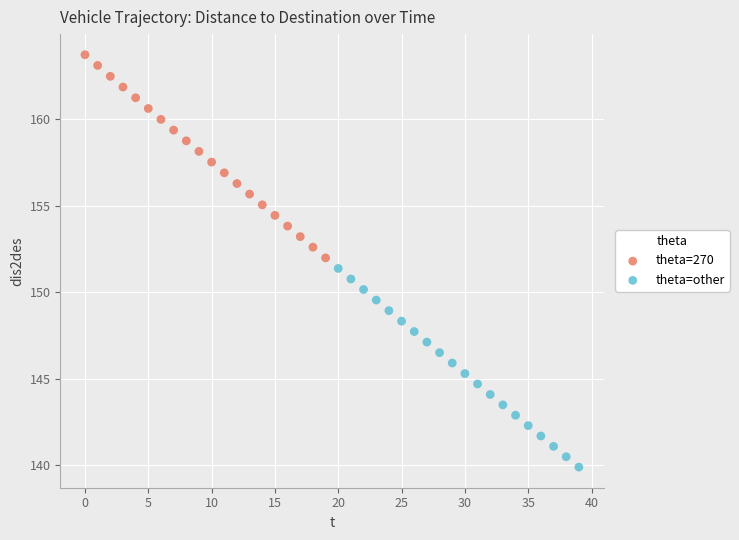

Which series reaches the minimum Y coordinate?

theta=other